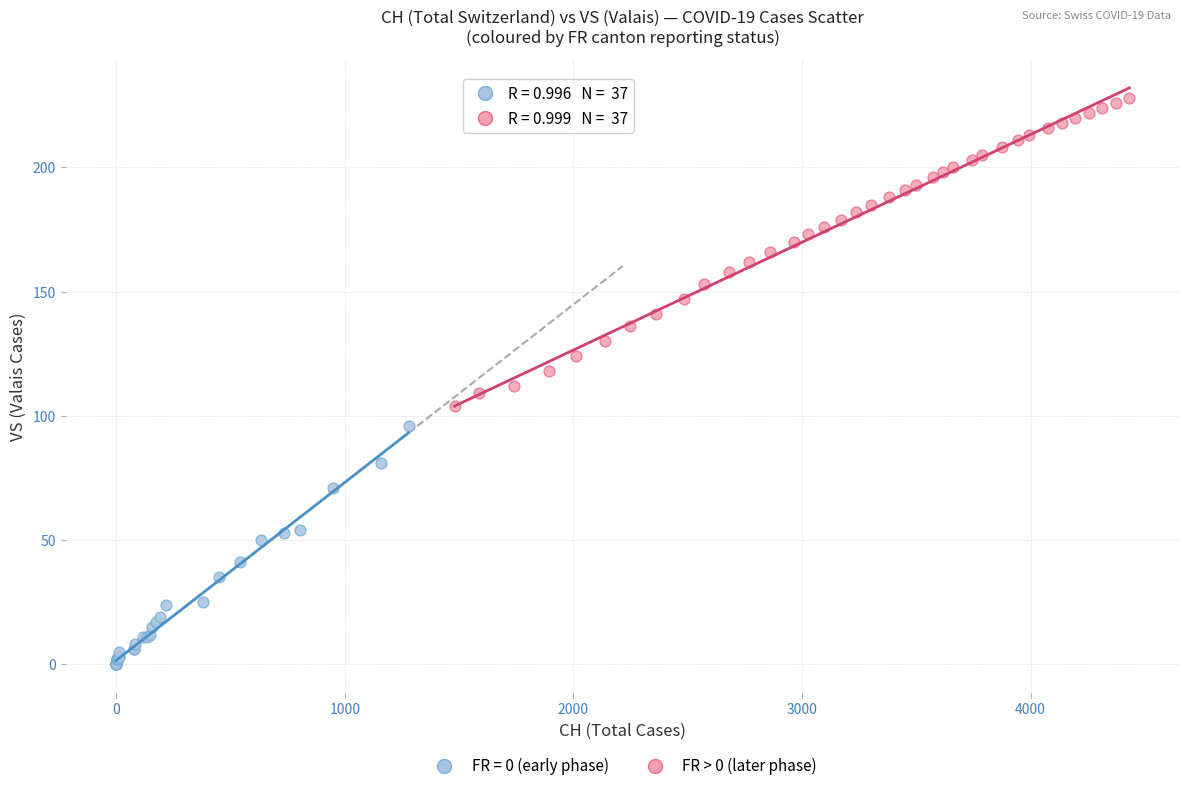

Which series has the widest spread of Y values?

FR > 0 (later phase)